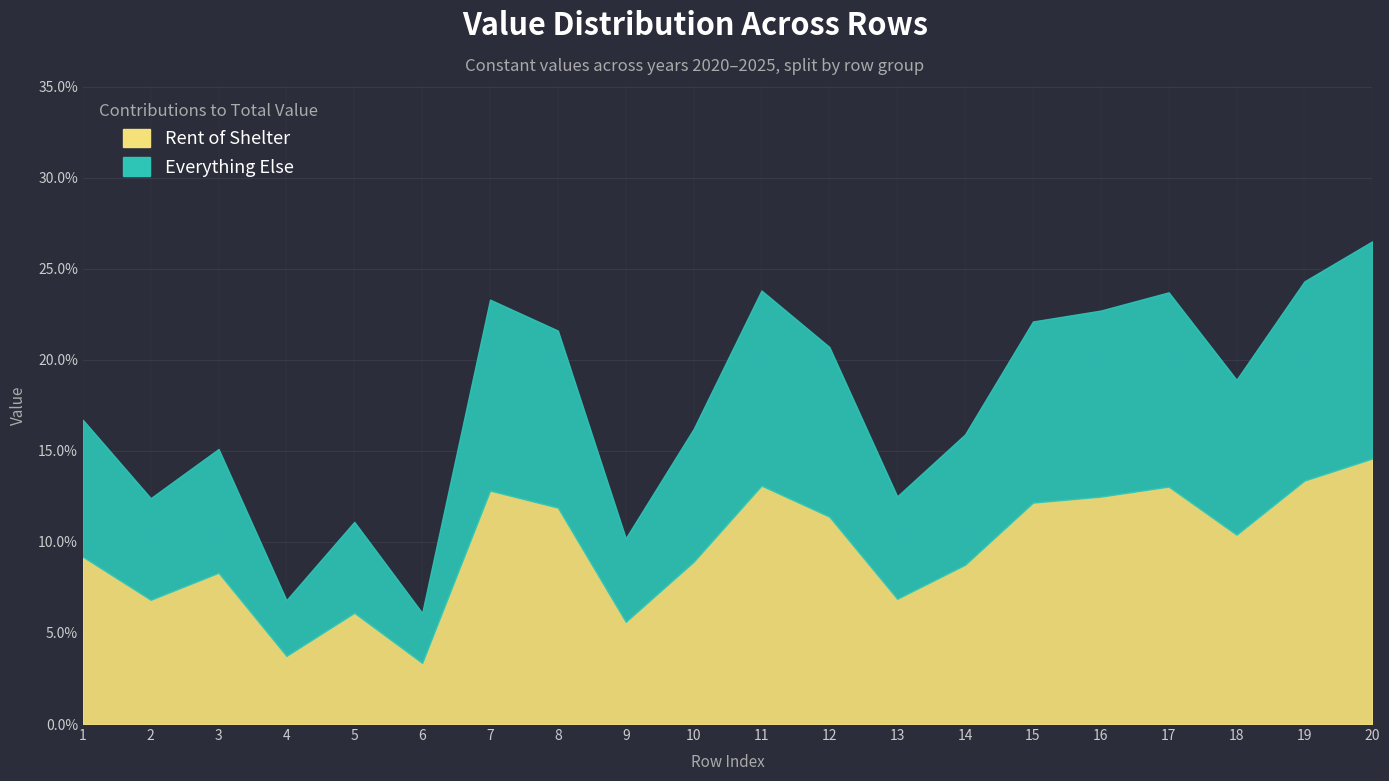

True or false: Row 1 (val=0.167) has a value of 0.2 at 7.

True